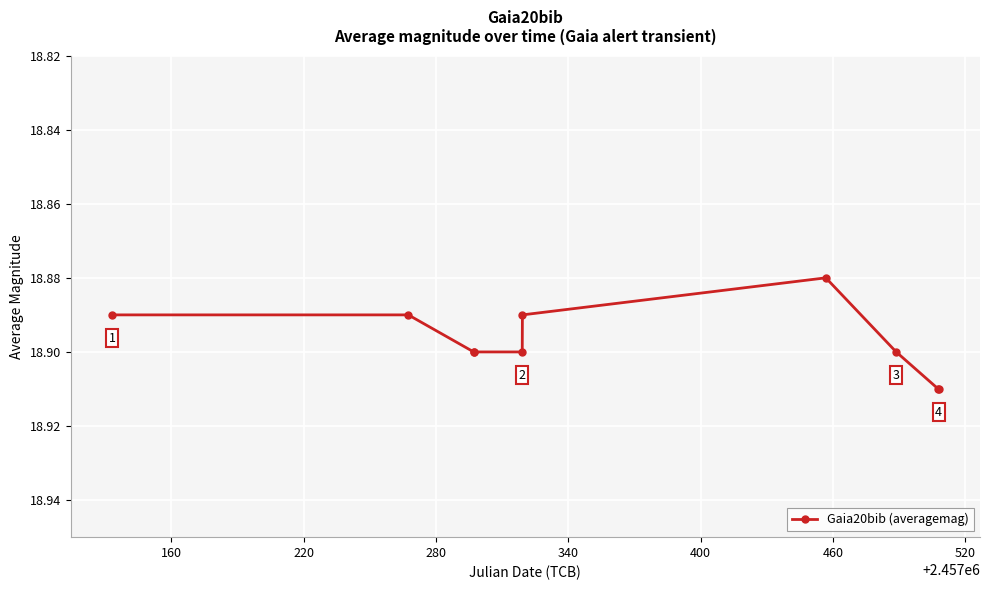

What is the greatest value displayed?

18.9